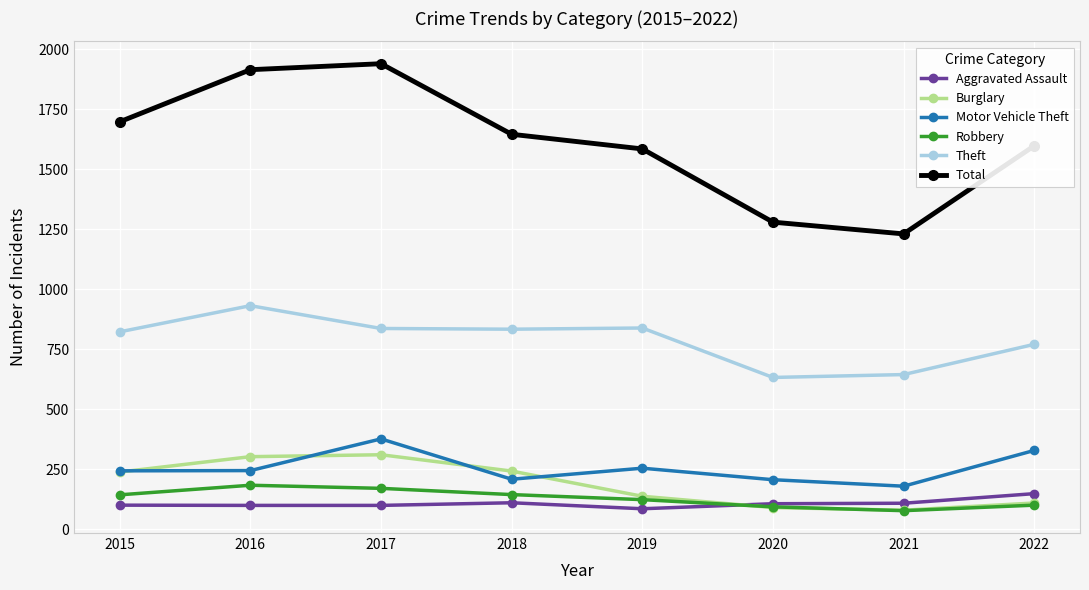

At which category does Total reach its first local valley?

2021